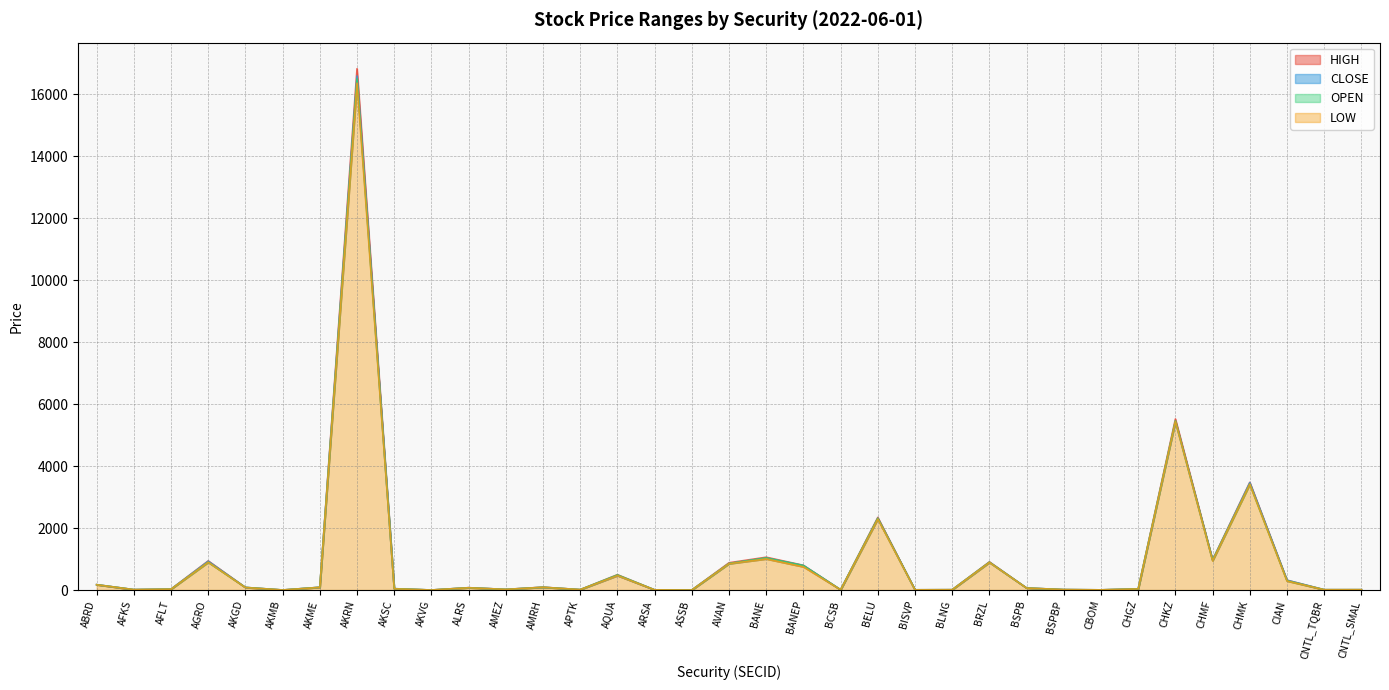

How many times do OPEN and CLOSE cross each other?

12